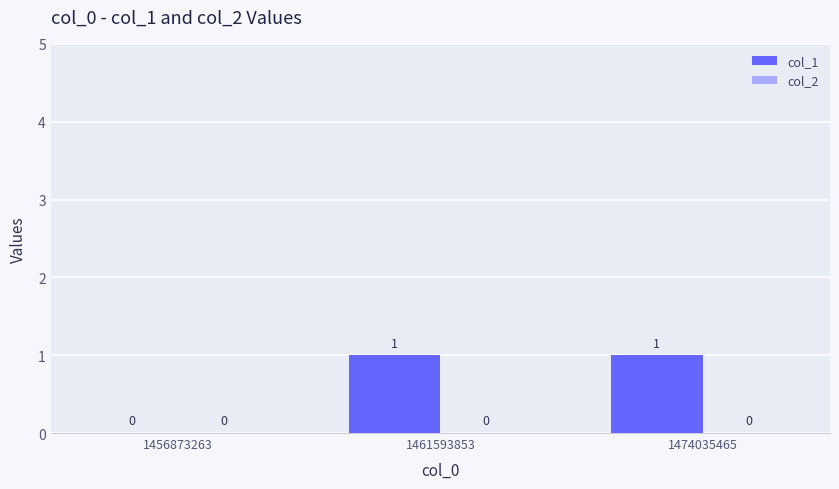

What is the maximum value shown in the chart?

1